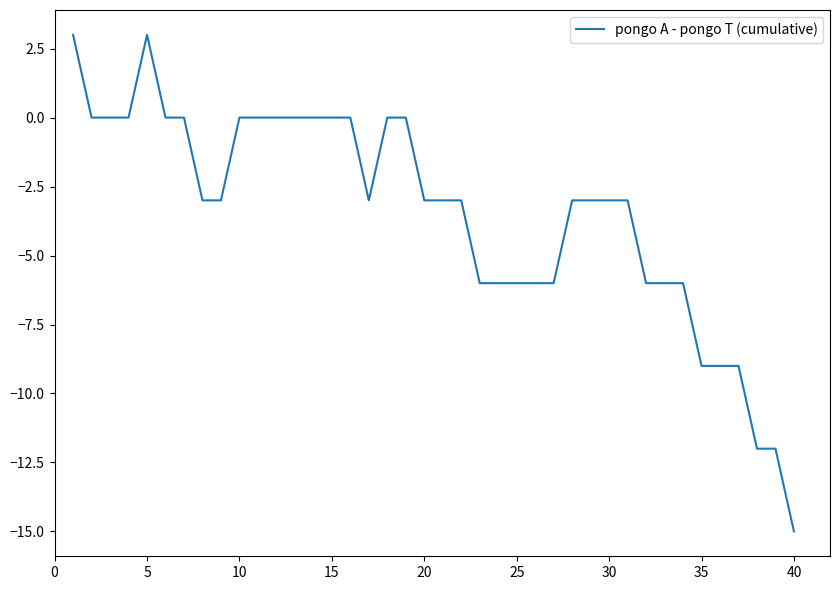

What is the smallest value displayed?

-15